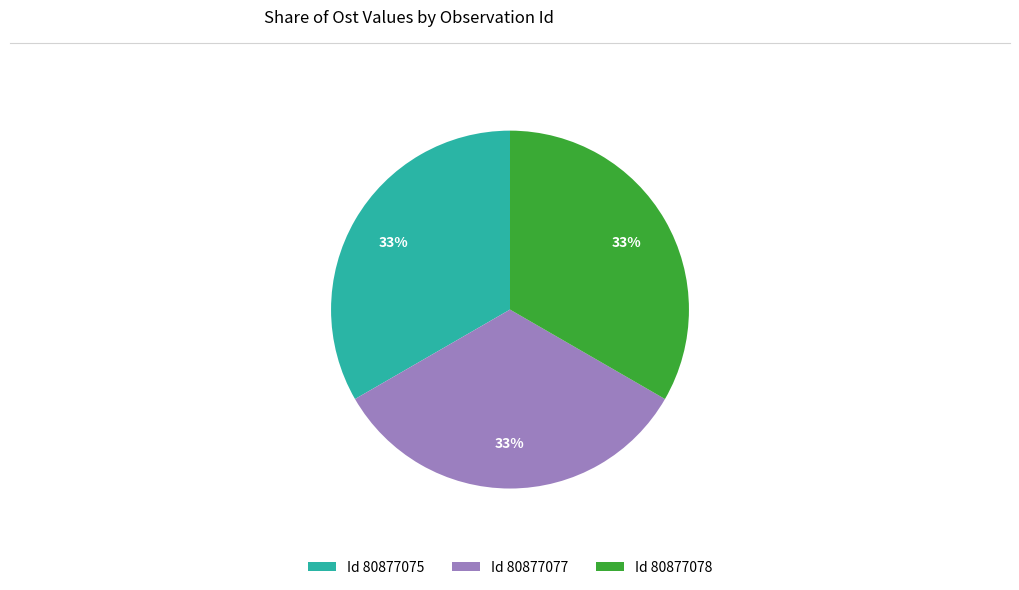

Is there any slice that represents more than half of the pie?

No